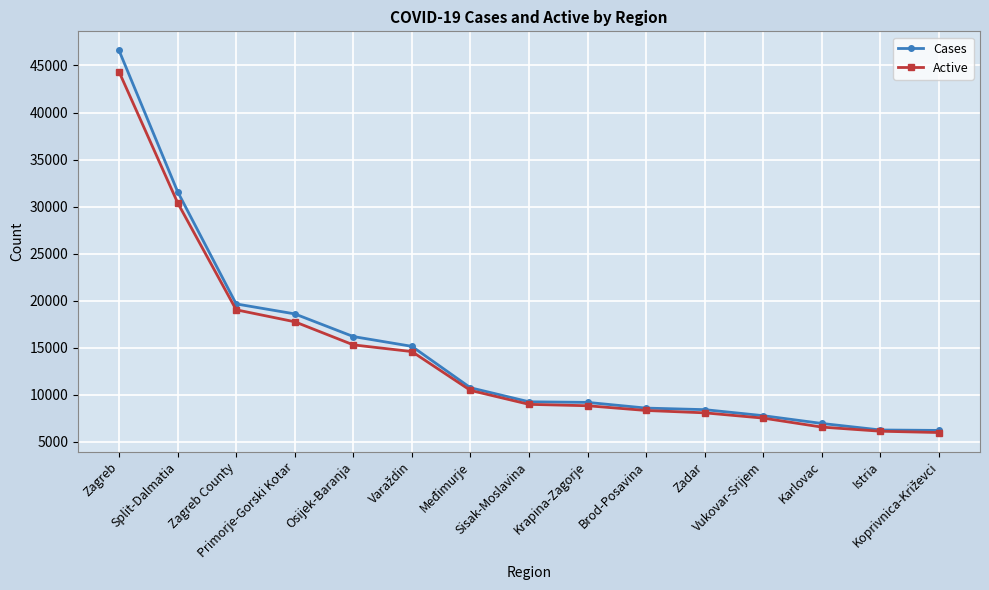

What position from the left is Zagreb?

1